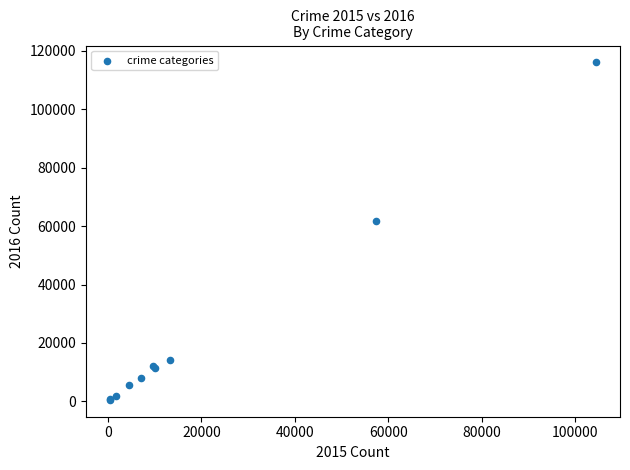

What Y value in the scatter plot is closest to 58298?

61621